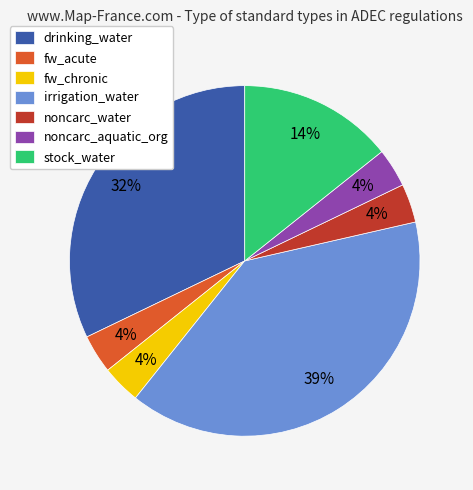

True or false: drinking_water accounts for 45% of the total.

False